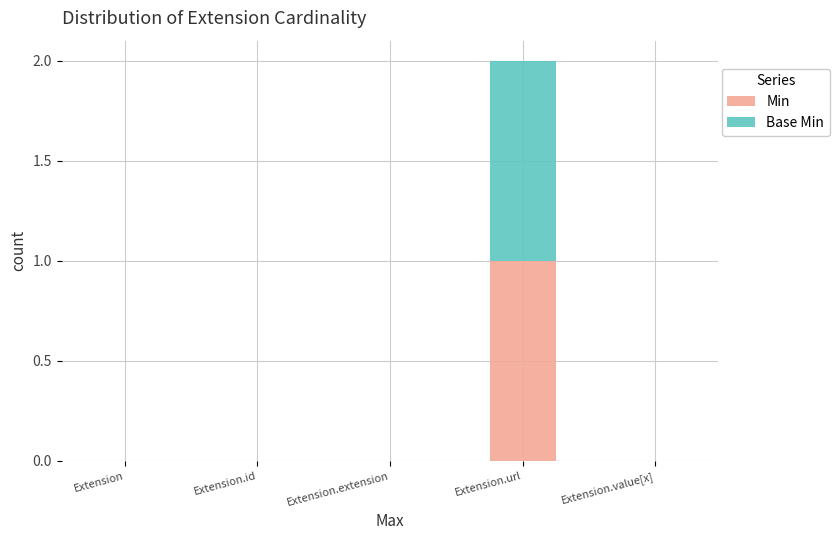

At which category is the sum across all series the highest?

Extension.url